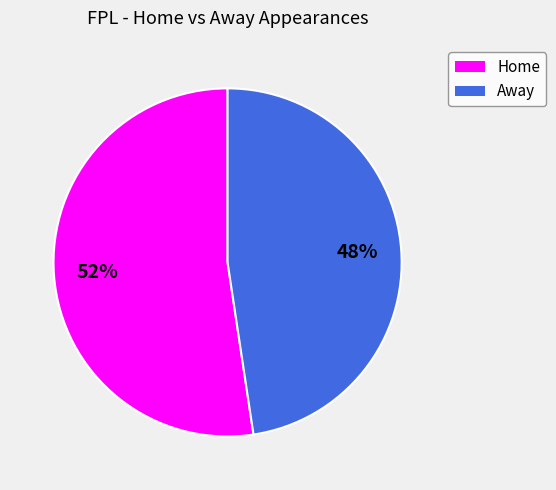

Rank the categories by value from lowest to highest.

Away, Home